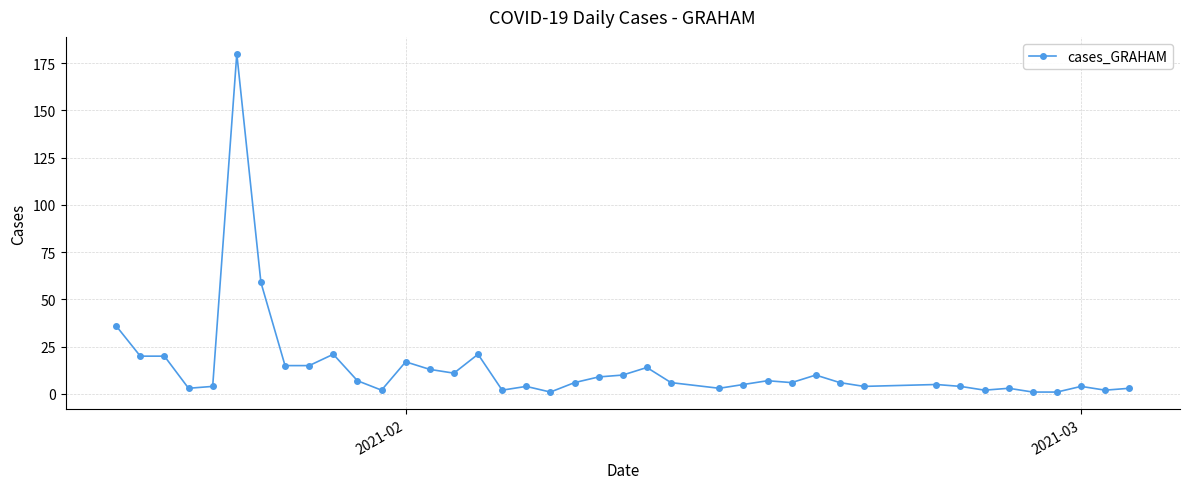

What is the value of the 22nd point from the left?

10